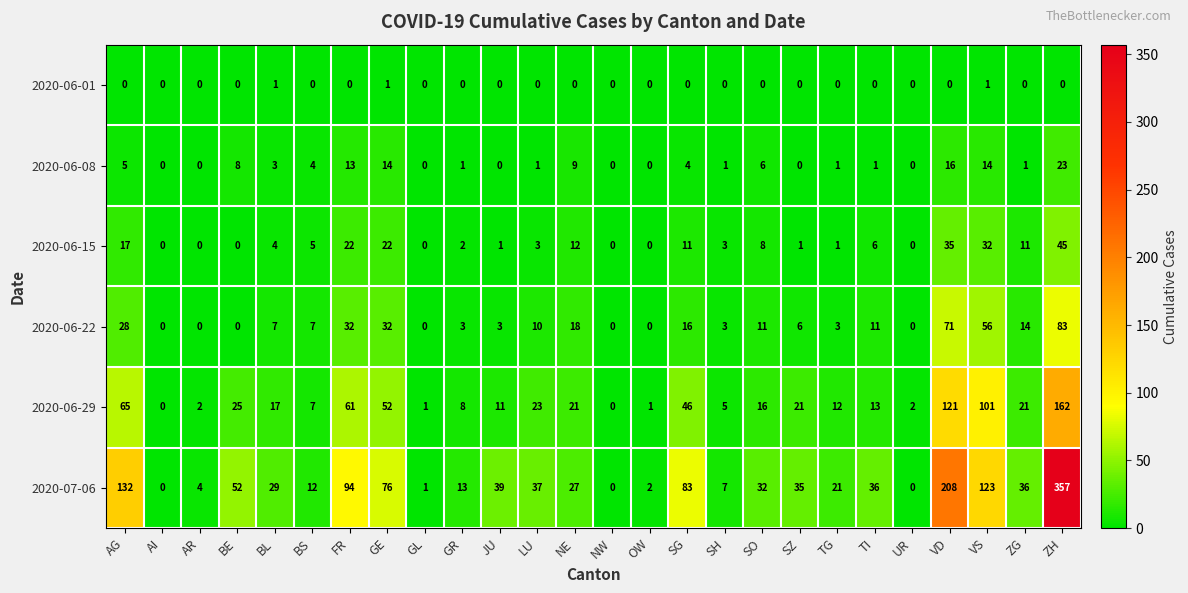

The 2020-06-22 series shows 32 at FR. True or false?

True